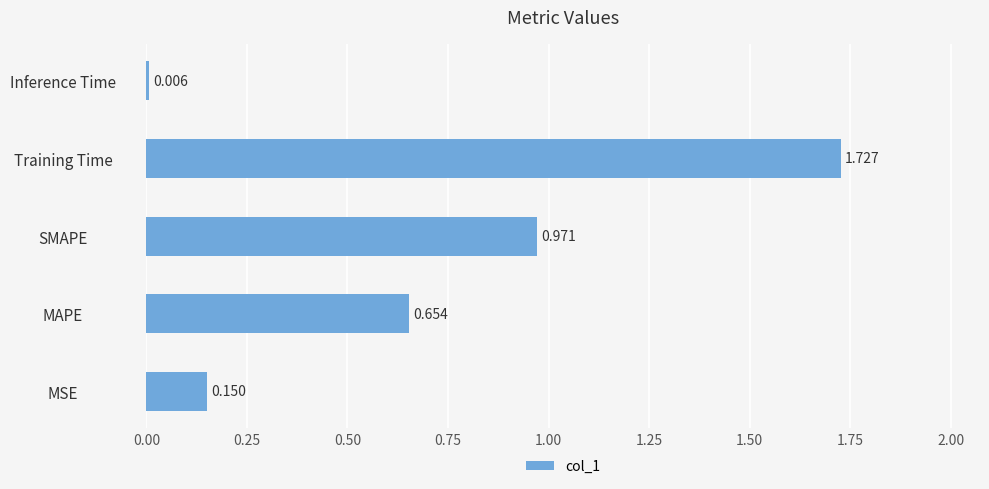

Which label corresponds to the smallest value in the chart?

Inference Time